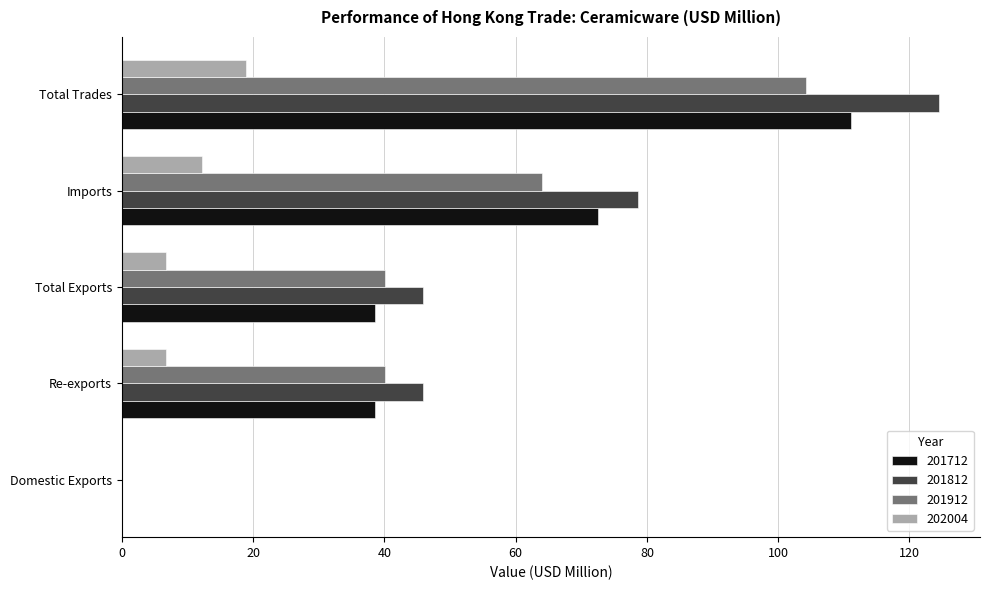

What is the approximate value of 202004 at Total Exports?

6.7